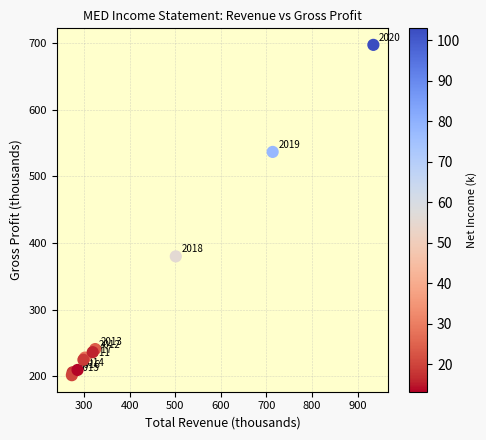

What Y value in the scatter plot is closest to 449?

379.9